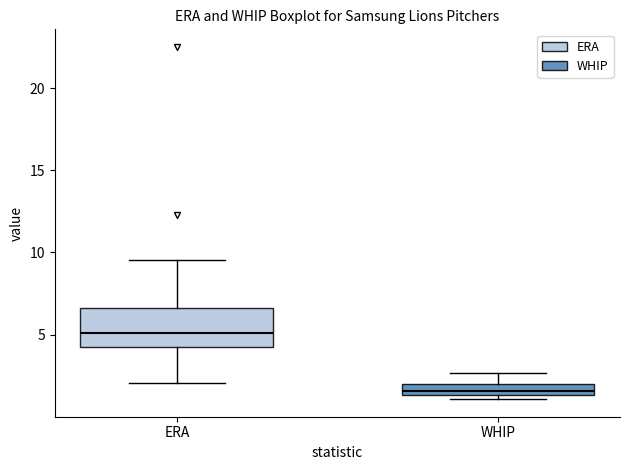

Where does the lower whisker of the box for ERA end on the y-axis? The values are not printed on the chart, so give them approximately, as read against the axis.

2.0